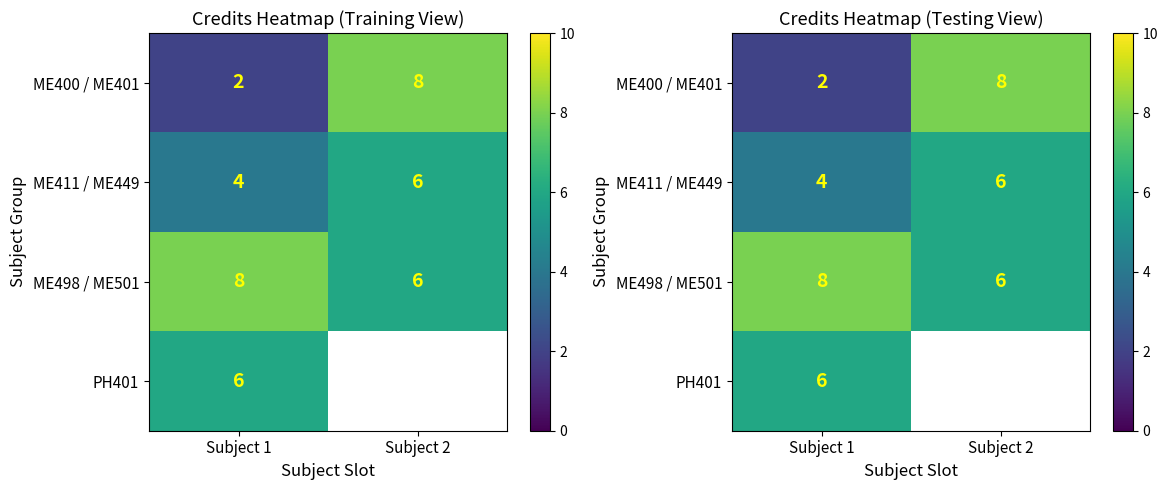

How many values in the ME411 / ME449 series are below 6?

1